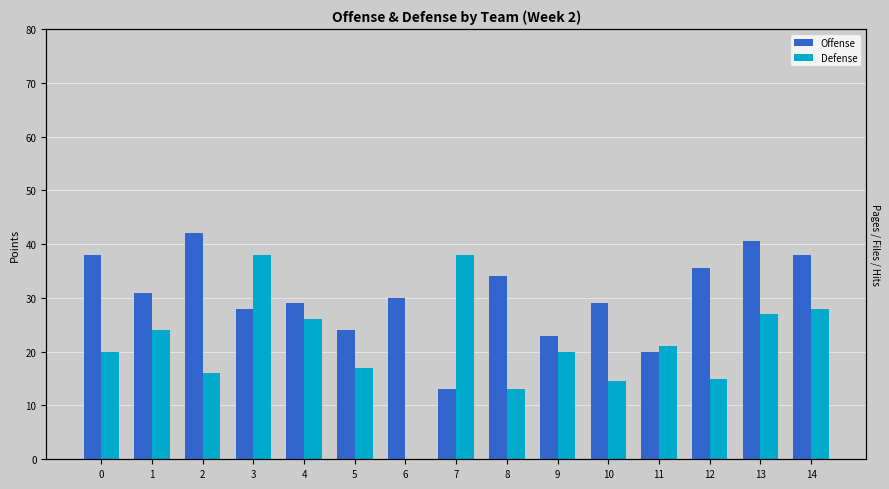

At 6, list the series in order from smallest to largest.

Defense, Offense